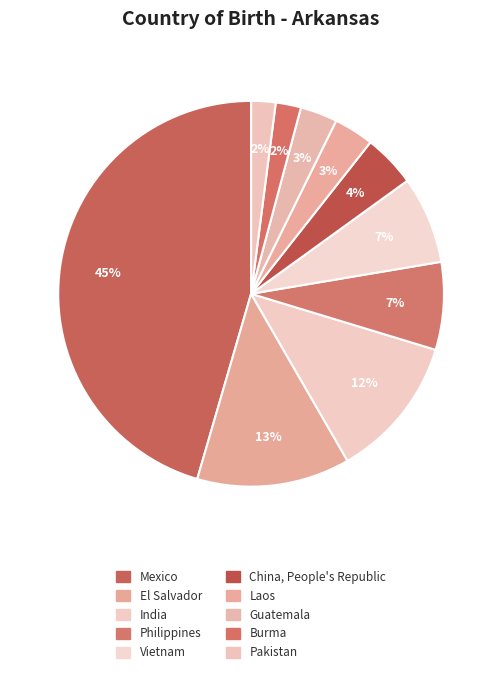

What is the largest slice in the pie chart?

Mexico